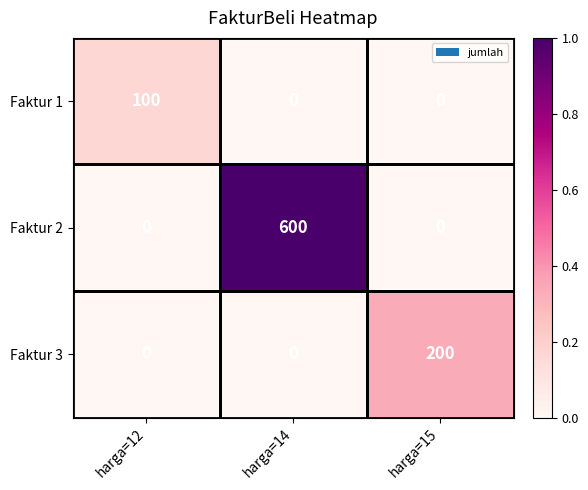

Which series has the largest total across all categories?

Faktur 2